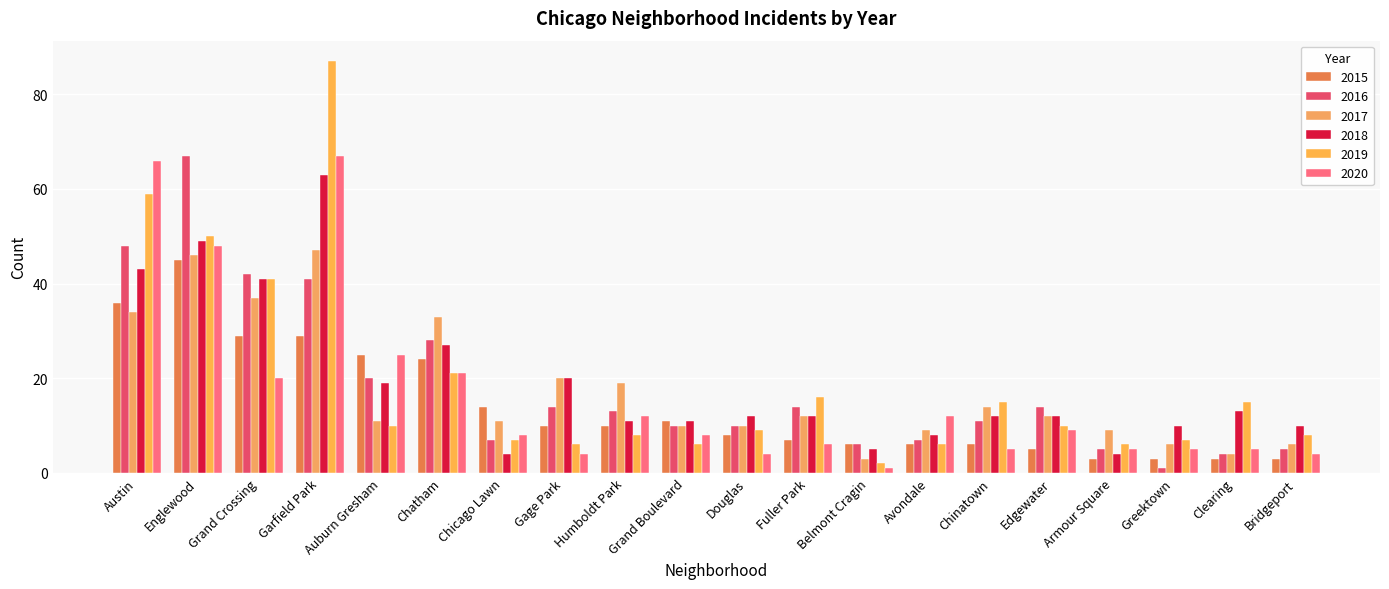

What is the difference between the maximum and second lowest values in the 2015 series?

42